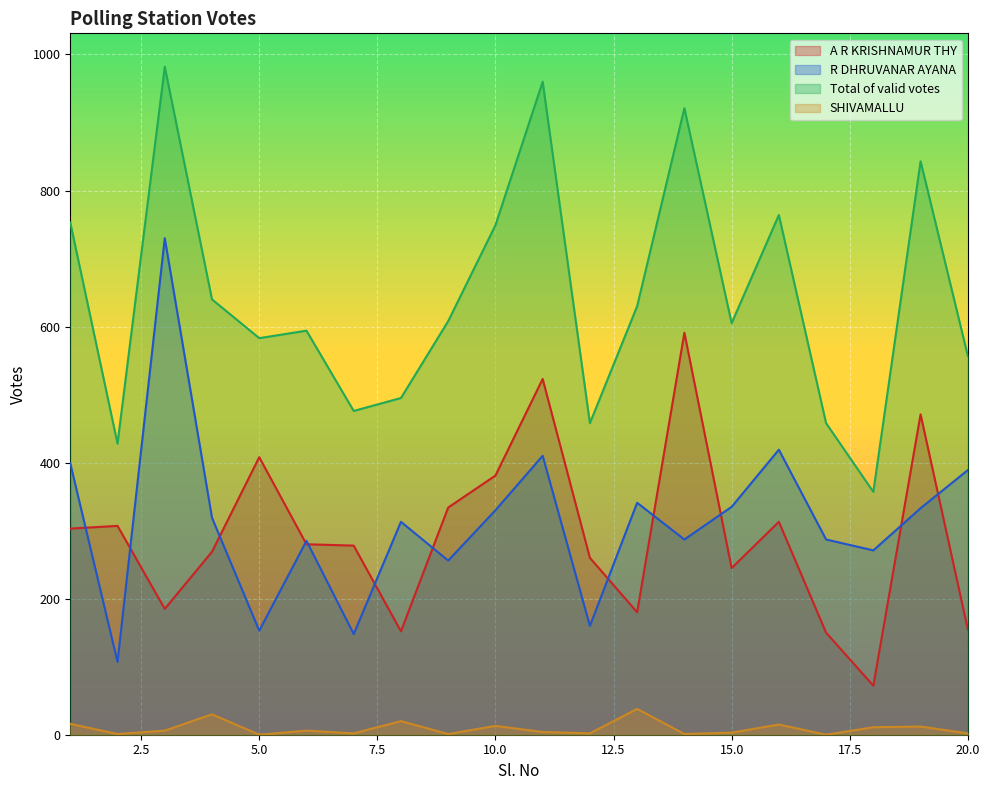

How many categories are shown in the chart?

20